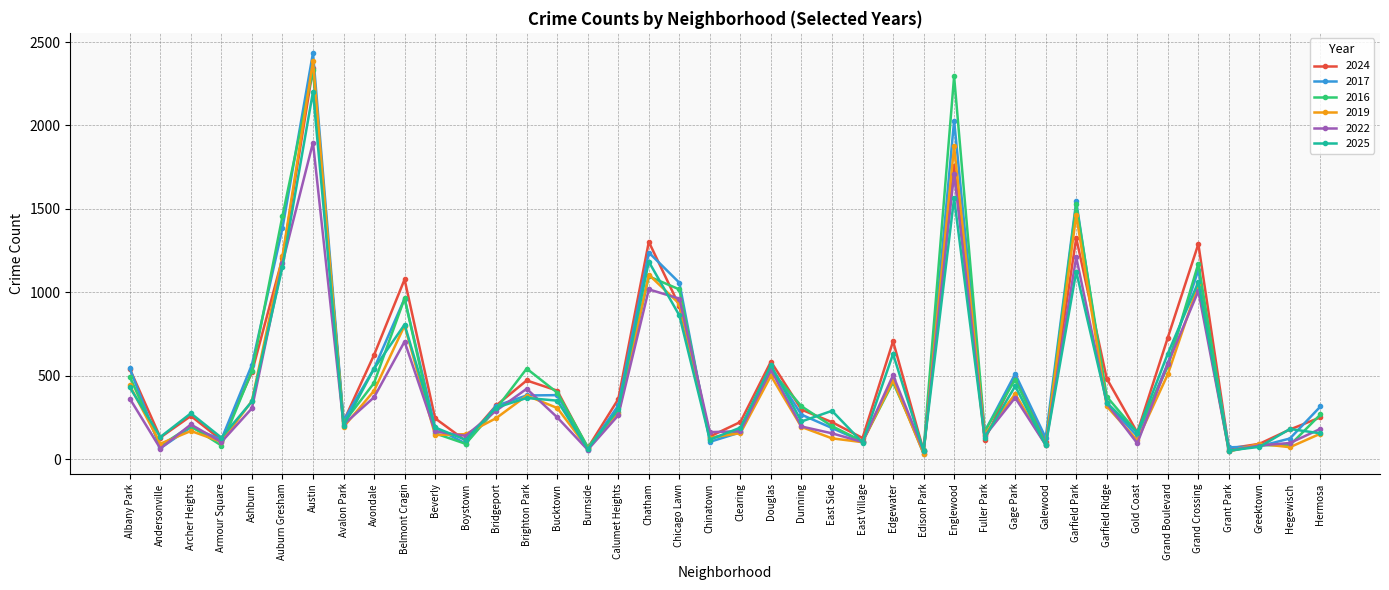

True or false: 2024 has more than 0 points higher than both neighbors.

True